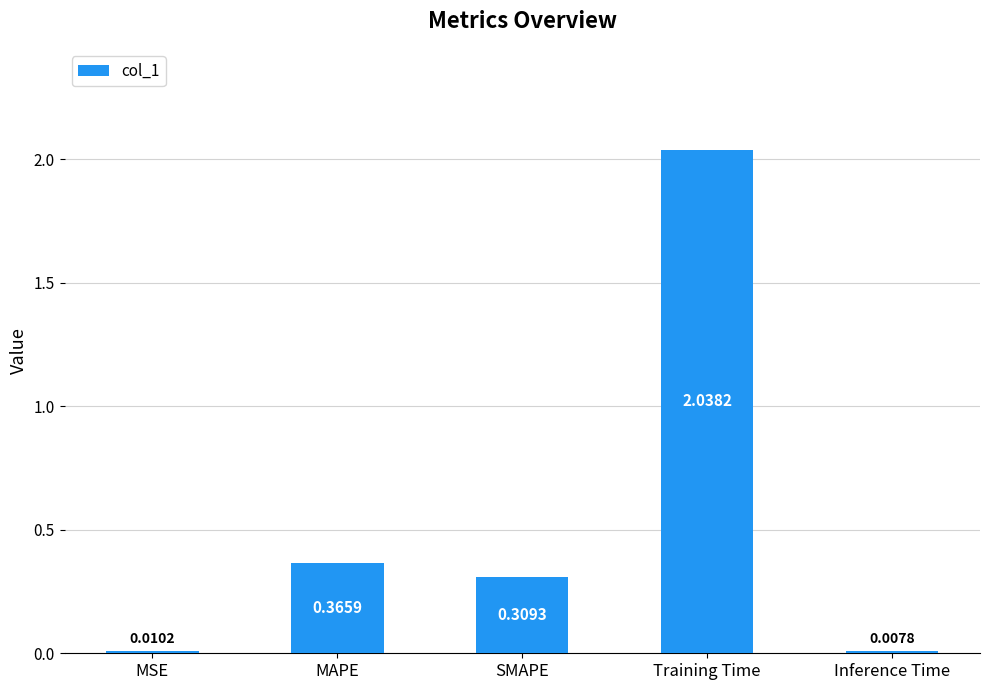

What is the label of the 2nd bar from the right?

Training Time